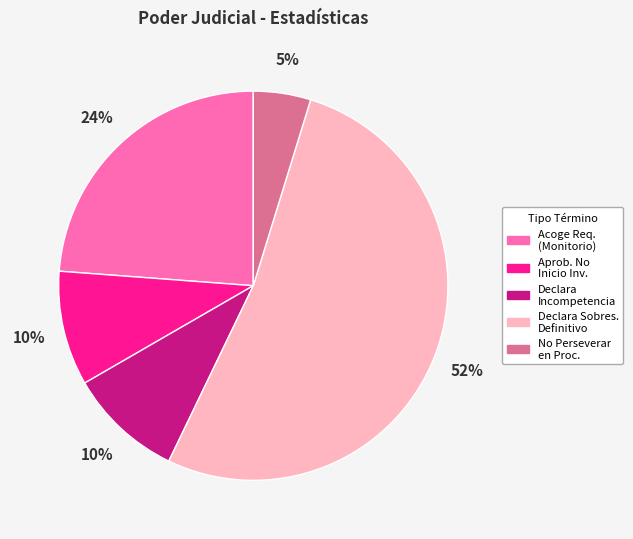

Is there a majority slice in this chart?

Yes